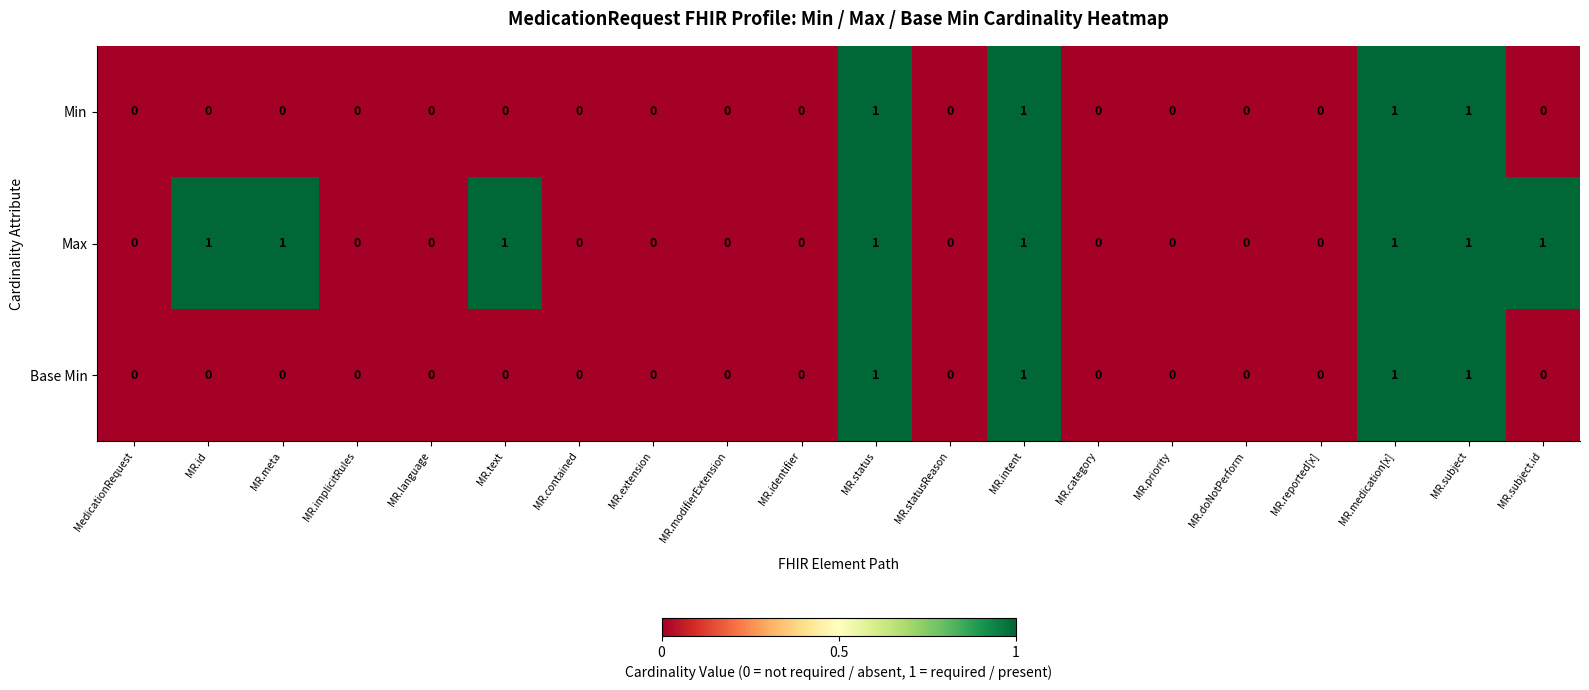

What is the sum of all Min values?

4